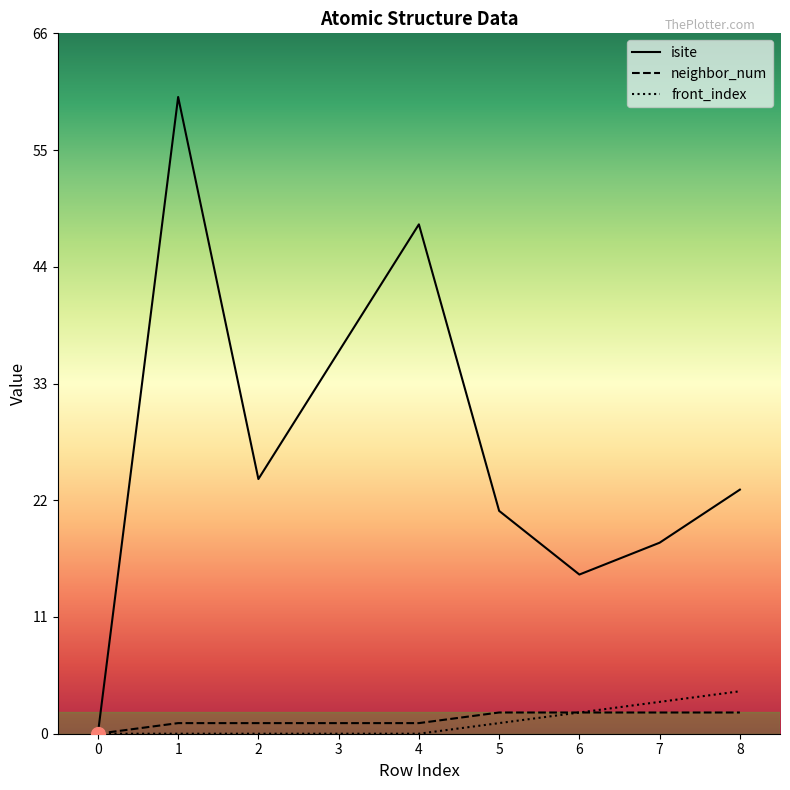

Rank the series by their maximum value, from highest to lowest.

isite, front_index, neighbor_num